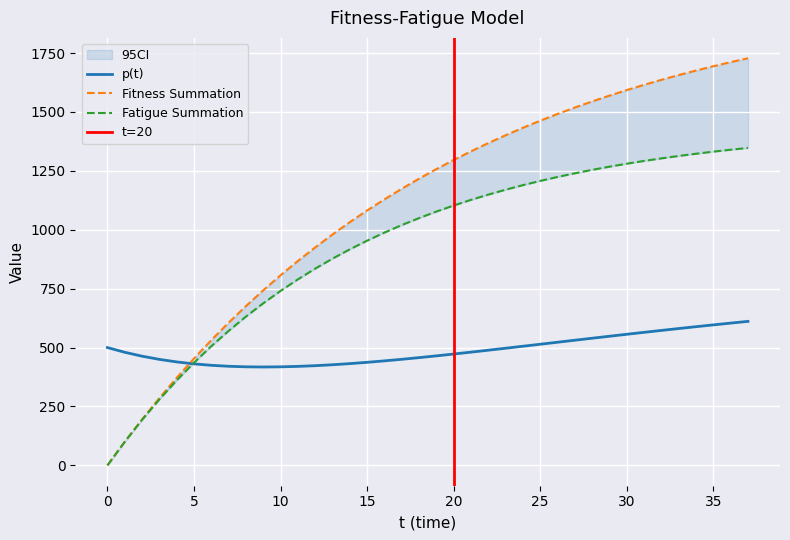

What is the average value of the p(t) series?

489.3